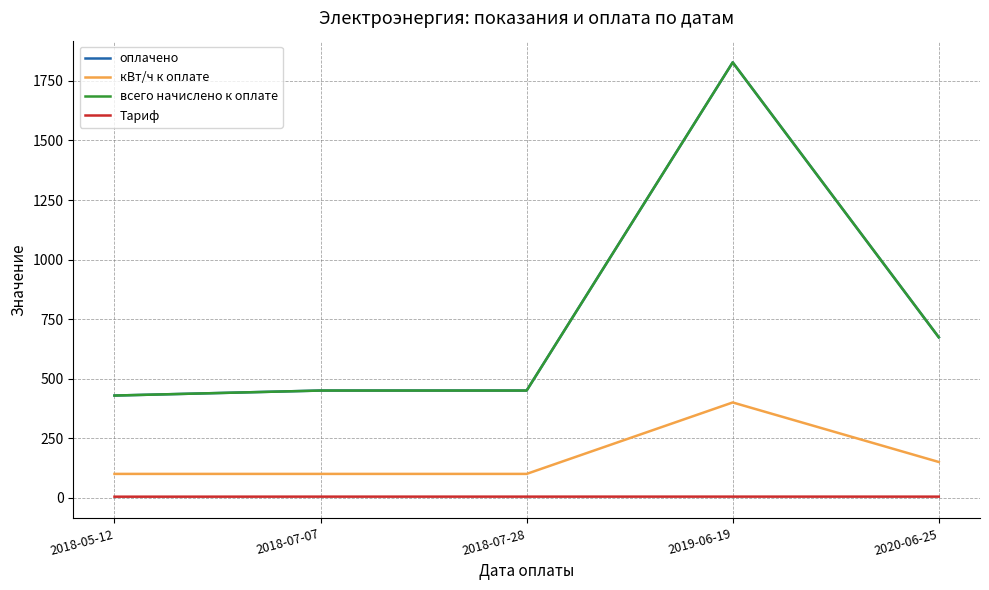

The value of всего начислено к оплате at 2020-06-25 is 673.5. True or false?

True